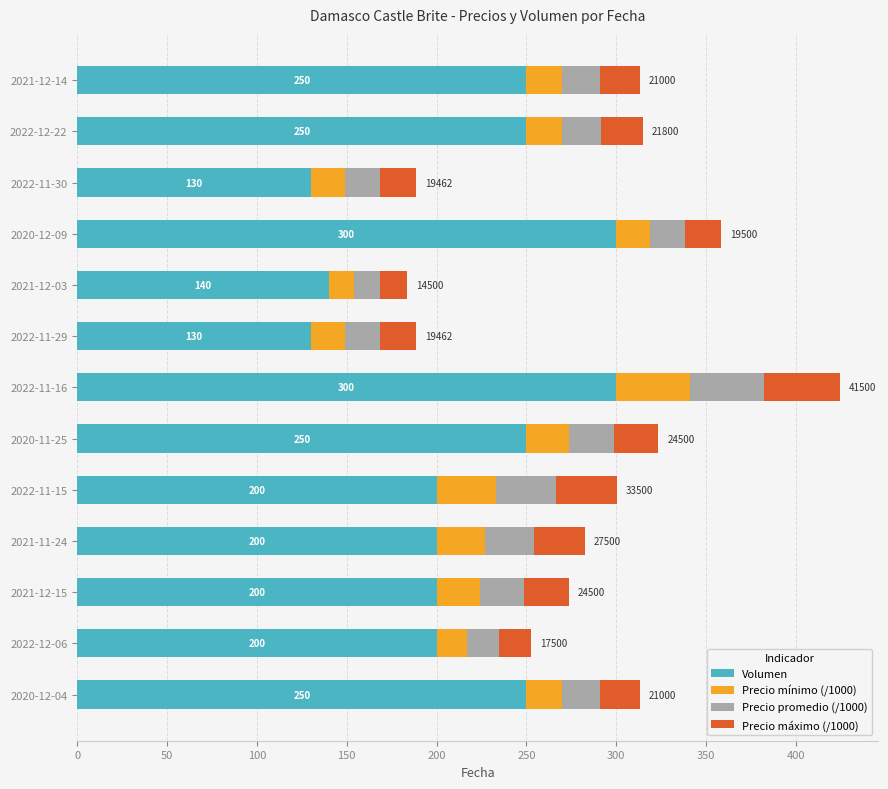

What is the difference between the maximum and minimum values in the Volumen series?

170.0